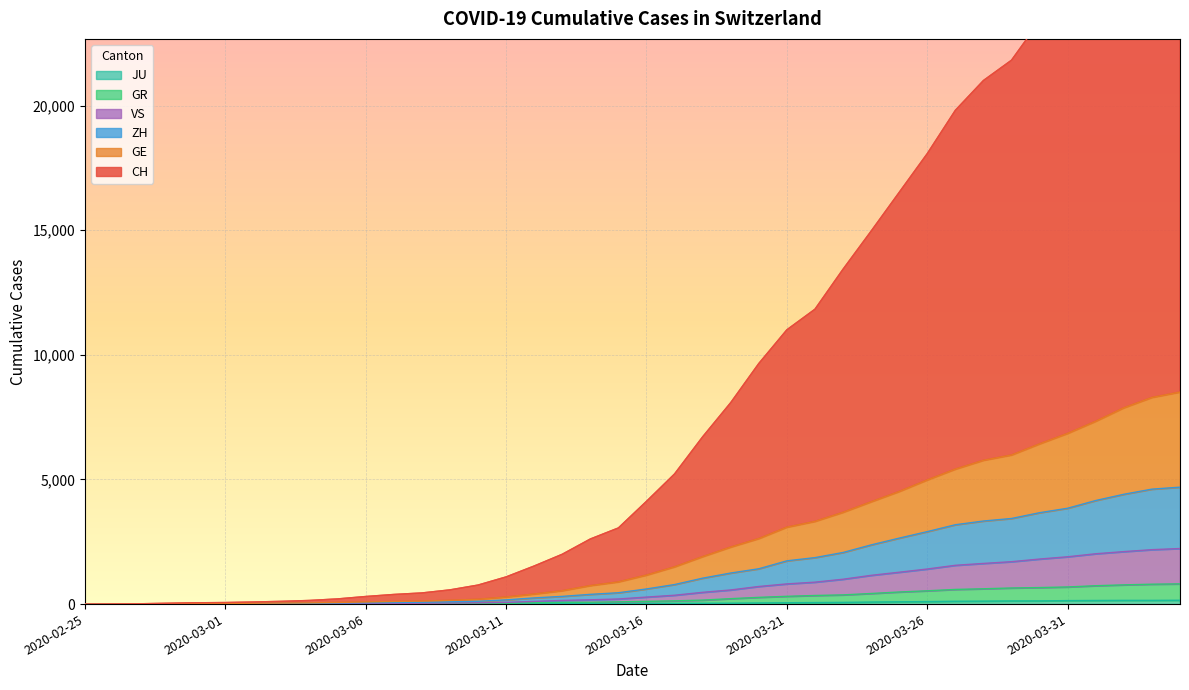

Where does the VS series first go above 281?

2020-03-17